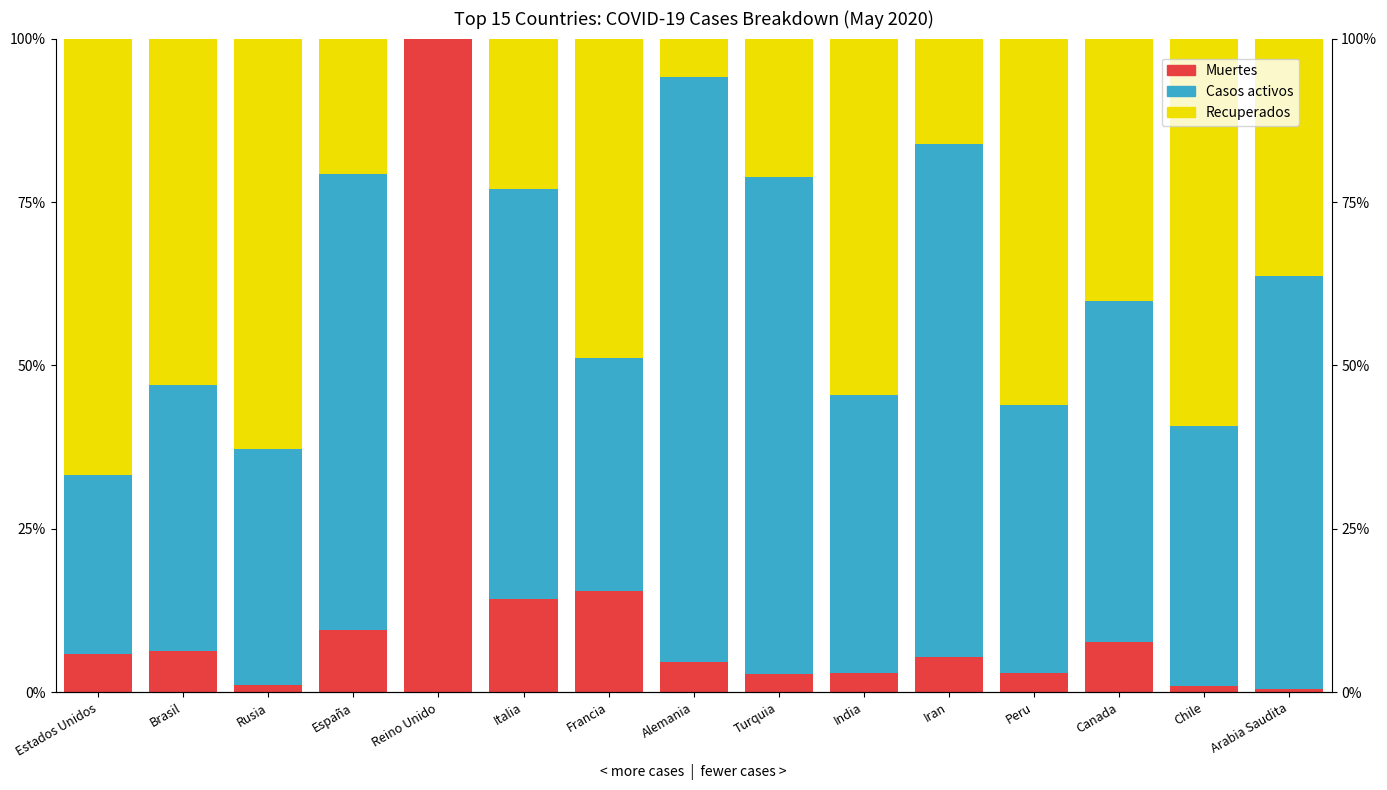

What is the maximum value for Muertes?

100.0